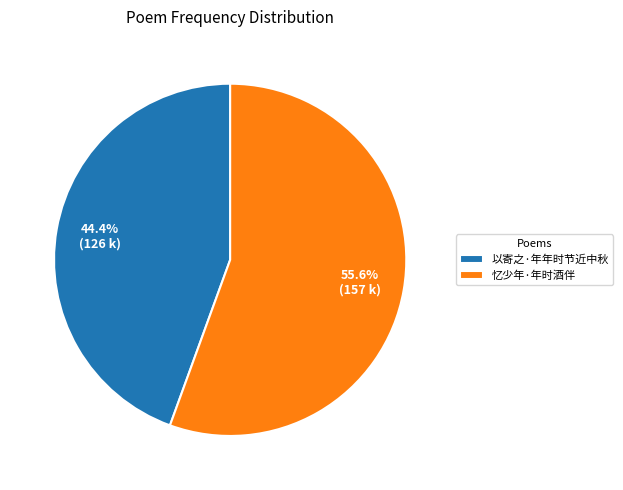

The 以寄之·年年时节近中秋 slice represents 32% of the pie. True or false?

False